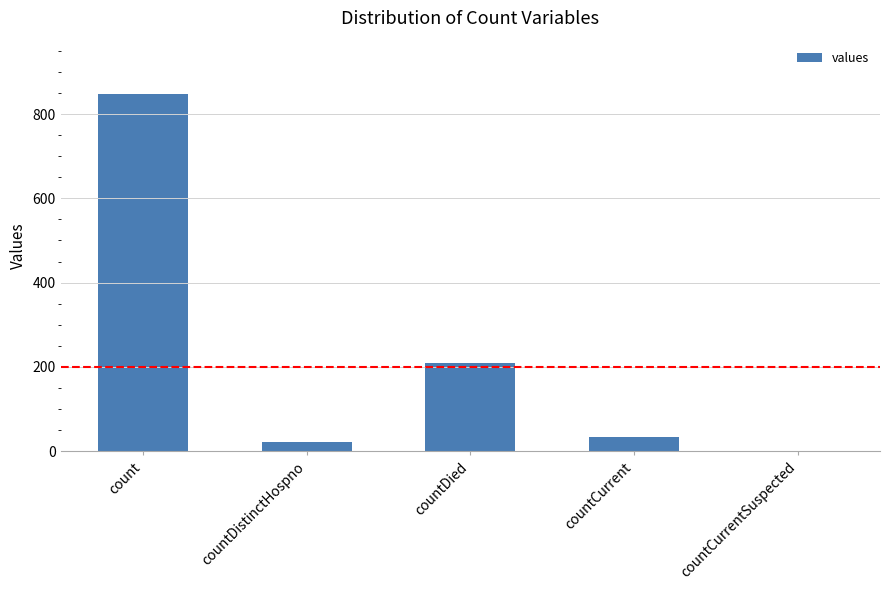

How many data points does each series have?

5